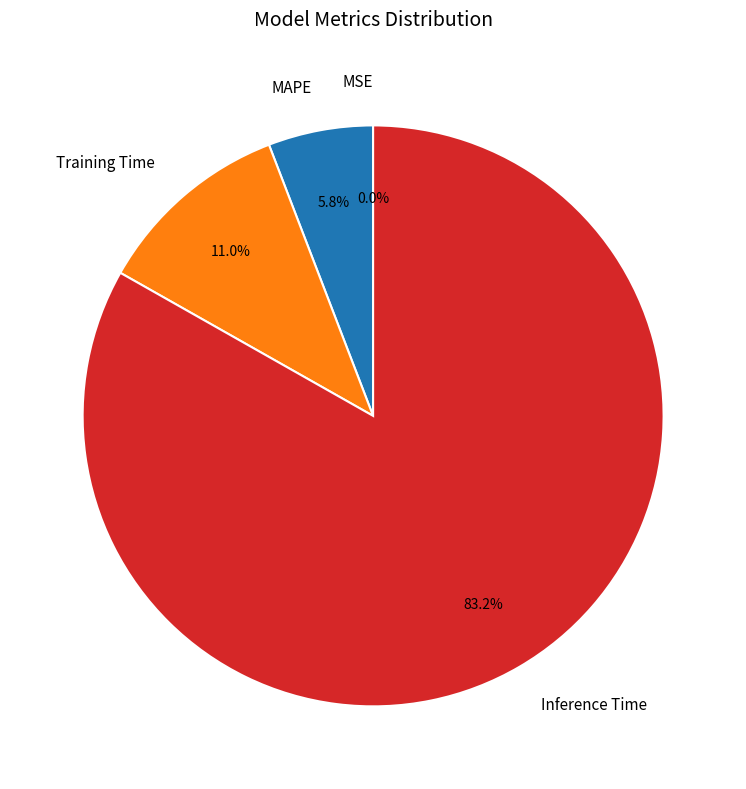

Which slice is the largest?

Inference Time